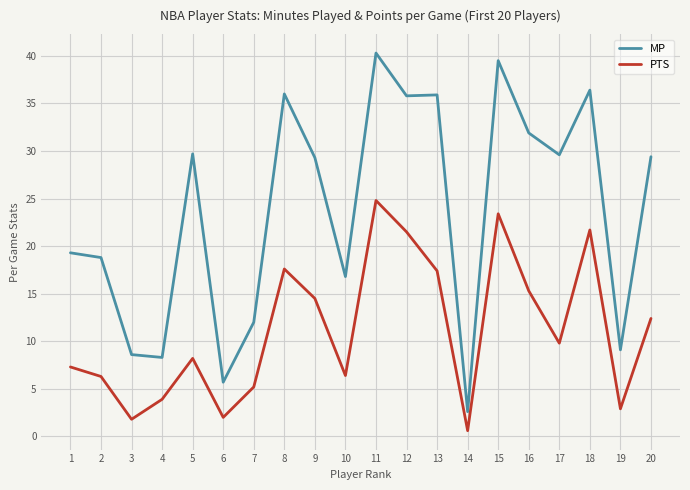

At 4, list the series in order from largest to smallest.

MP, PTS